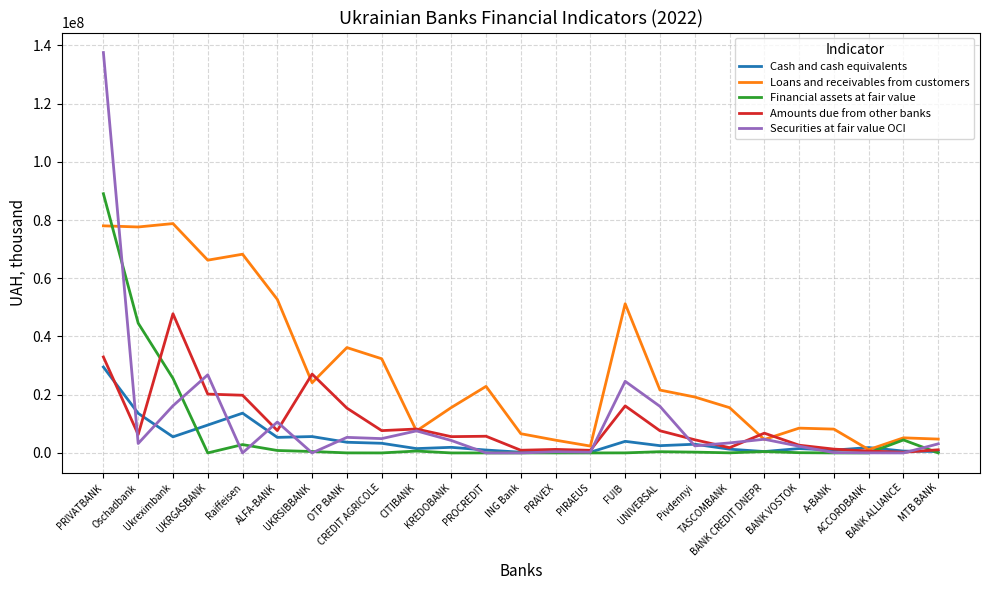

True or false: Amounts due from other banks has more than 1 points higher than both neighbors.

True